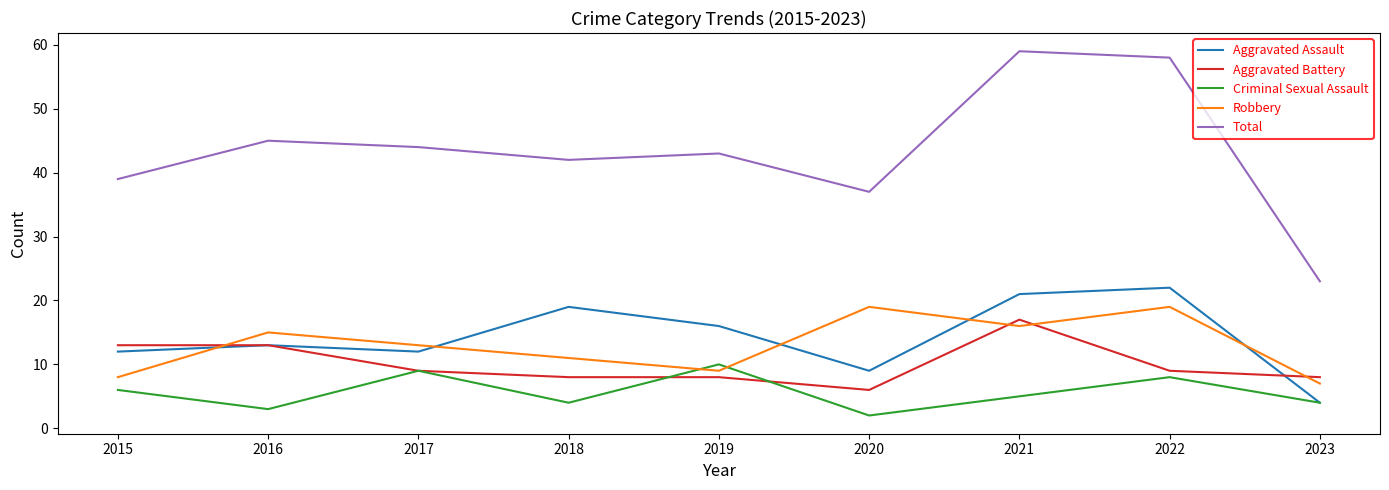

The Aggravated Assault series shows 11 at 2019. True or false?

False